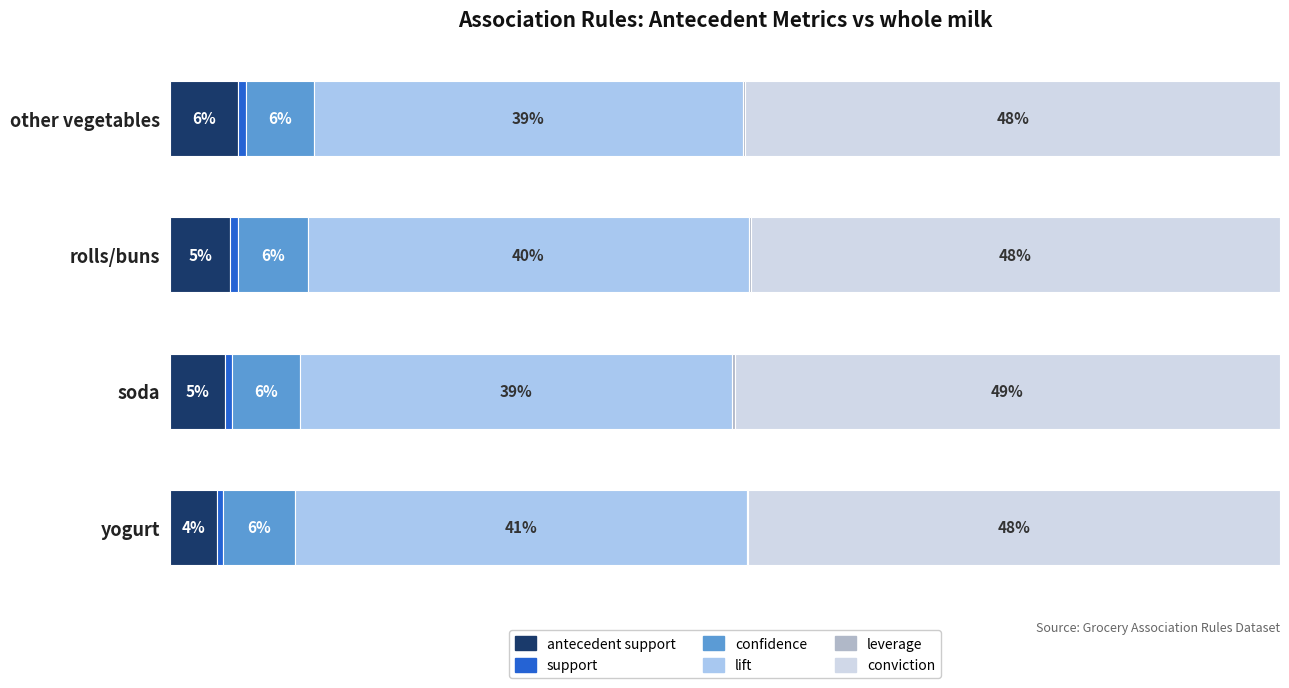

How many bars are there in each group?

6